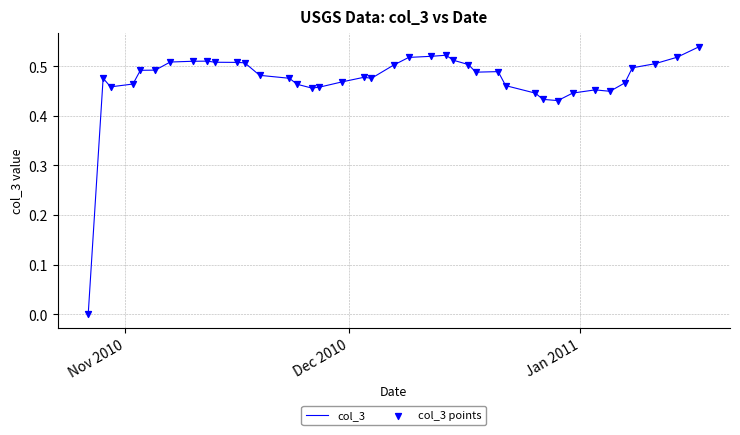

How many lines are shown in the chart?

1